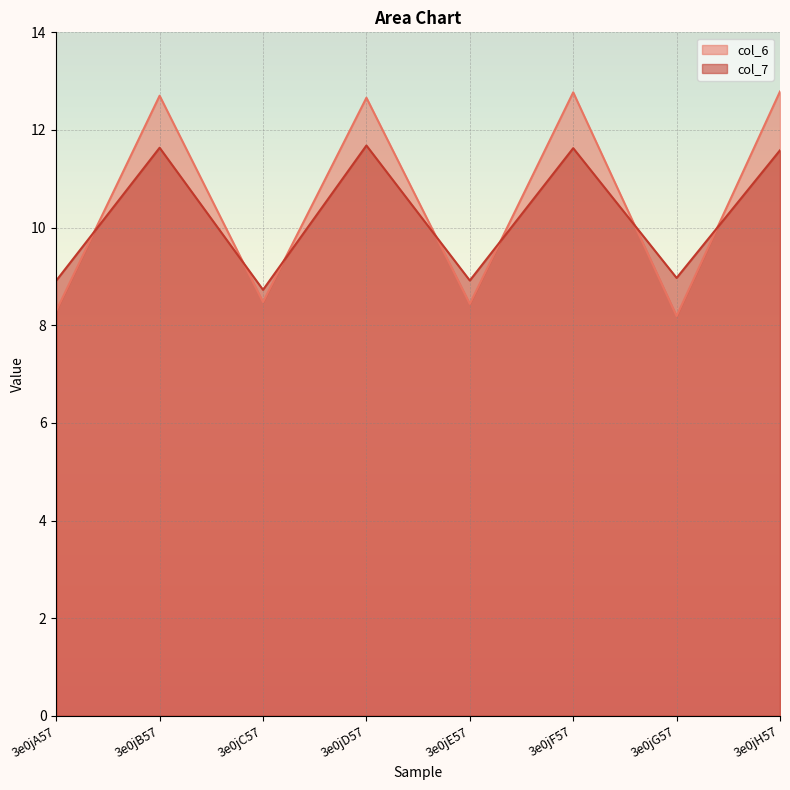

What is the total value across all series at 3e0jH57?

24.4